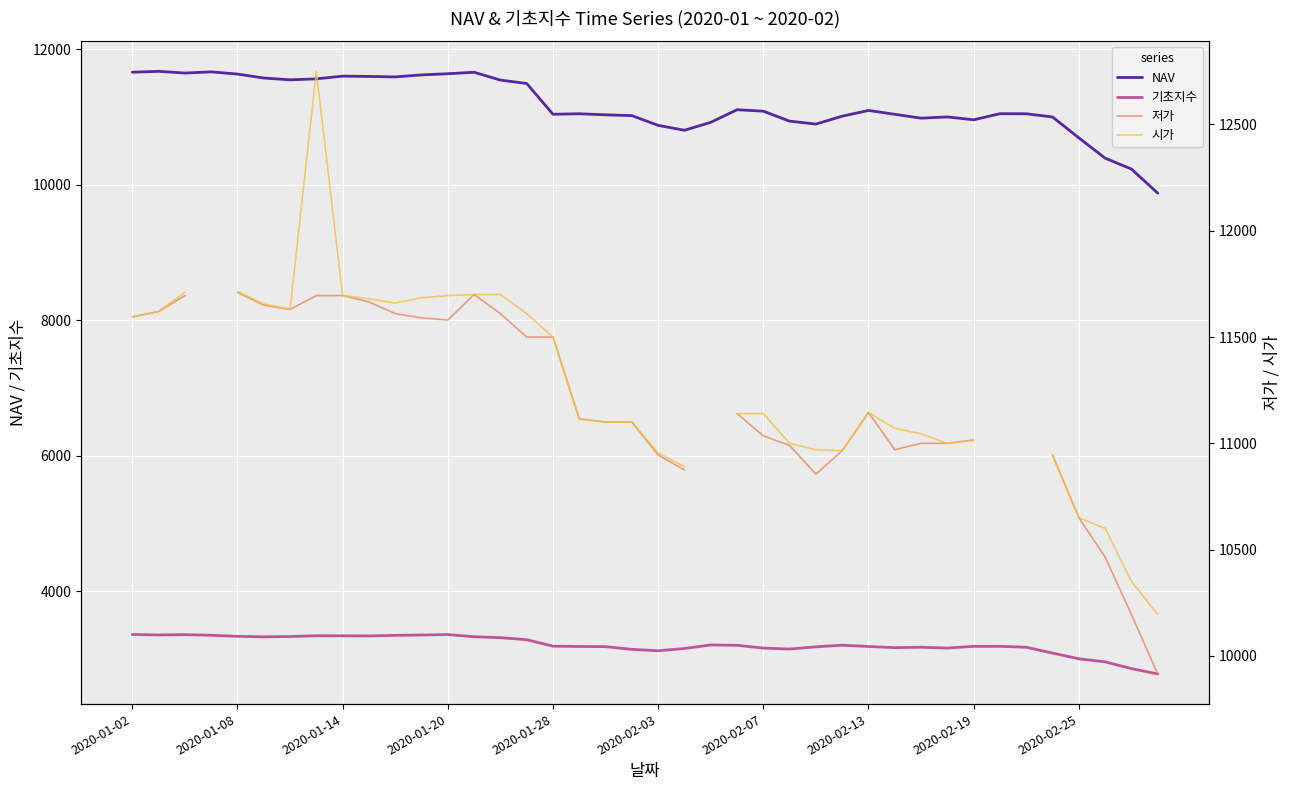

Is this an area chart (filled region under the line)?

No